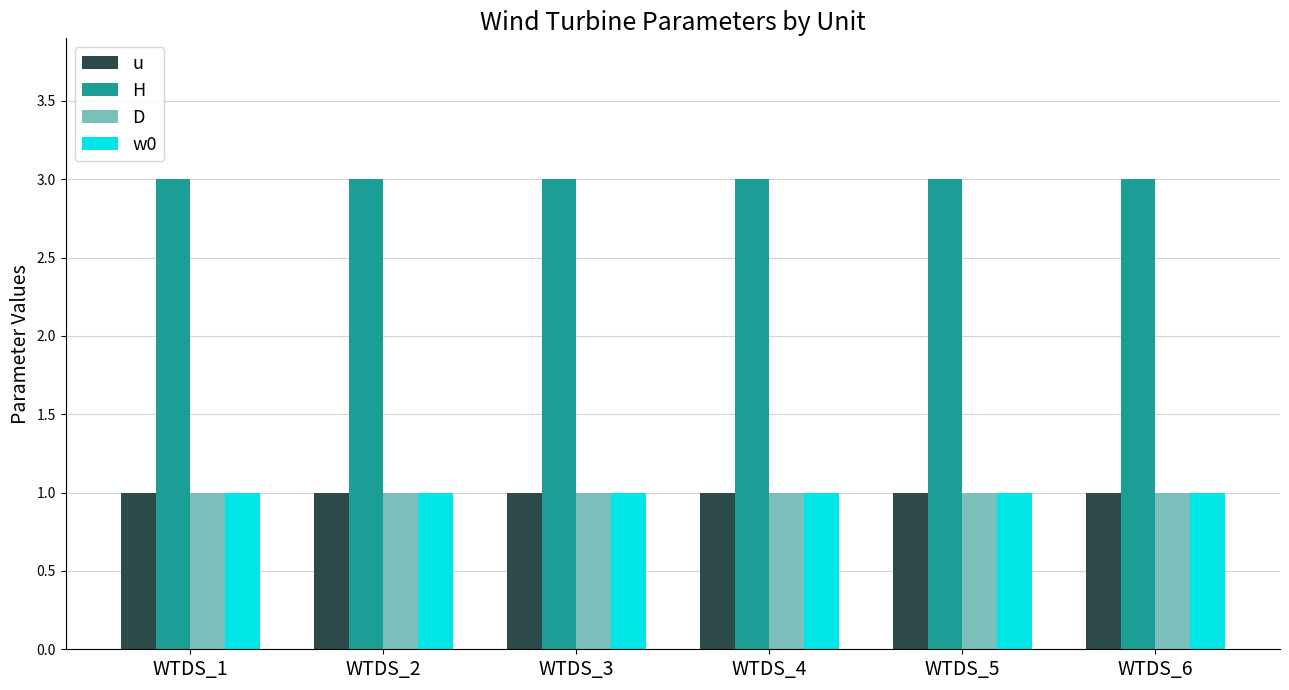

Reading left to right, list all the values displayed in this chart.

u: WTDS_1=1	WTDS_2=1	WTDS_3=1	WTDS_4=1	WTDS_5=1	WTDS_6=1
H: WTDS_1=3	WTDS_2=3	WTDS_3=3	WTDS_4=3	WTDS_5=3	WTDS_6=3
D: WTDS_1=1	WTDS_2=1	WTDS_3=1	WTDS_4=1	WTDS_5=1	WTDS_6=1
w0: WTDS_1=1	WTDS_2=1	WTDS_3=1	WTDS_4=1	WTDS_5=1	WTDS_6=1